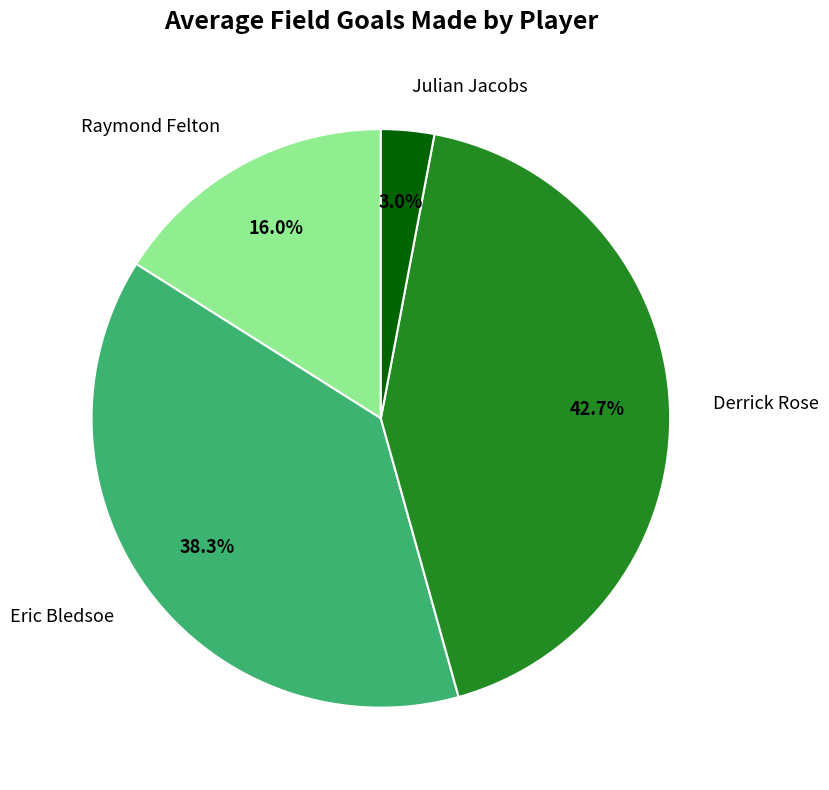

How many slices are in this pie chart?

4